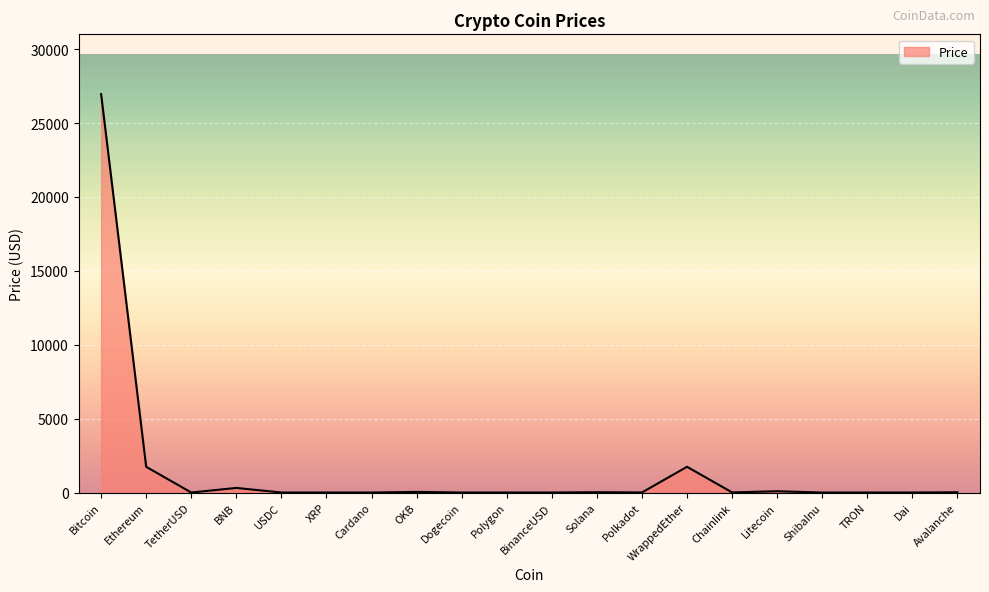

What is the greatest value displayed?

26957.2